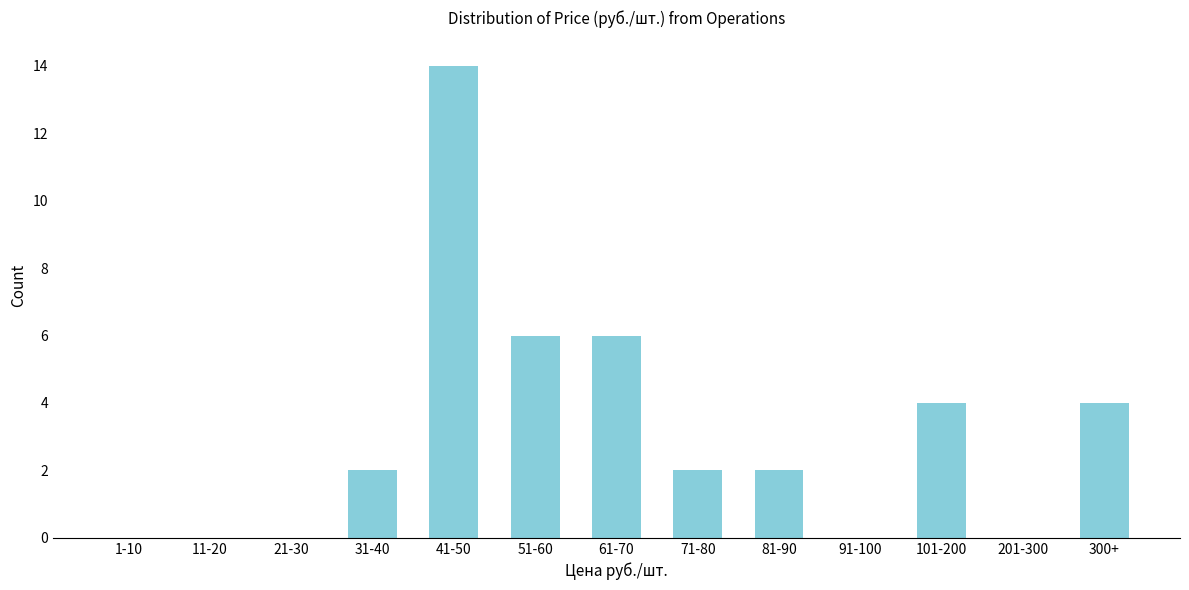

Reading left to right, extract all data points from this chart.

1-10=0	11-20=0	21-30=0	31-40=2	41-50=14	51-60=6	61-70=6	71-80=2	81-90=2	91-100=0	101-200=4	201-300=0	300+=4